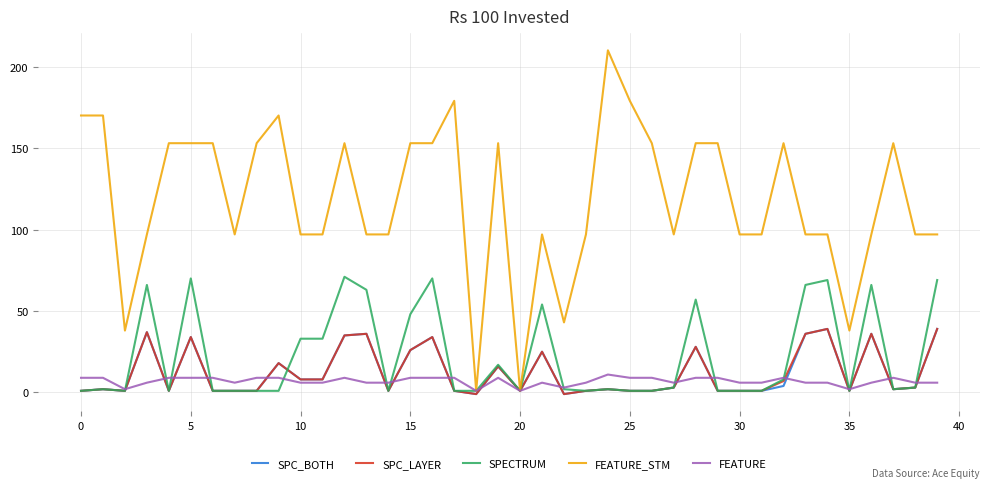

What is the maximum value shown in the chart?

210